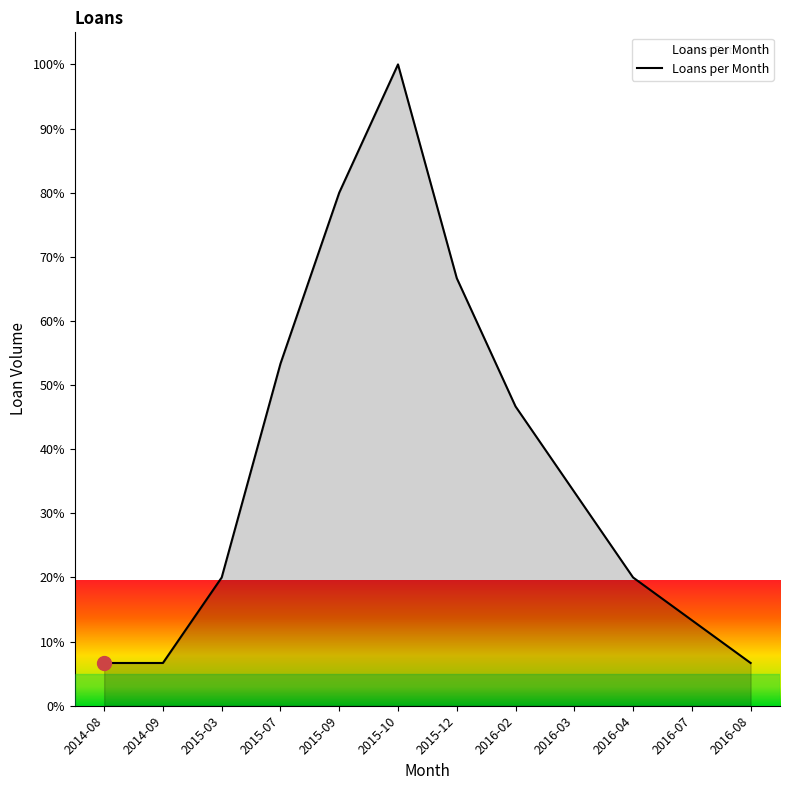

What is the maximum value shown in the chart?

100.0